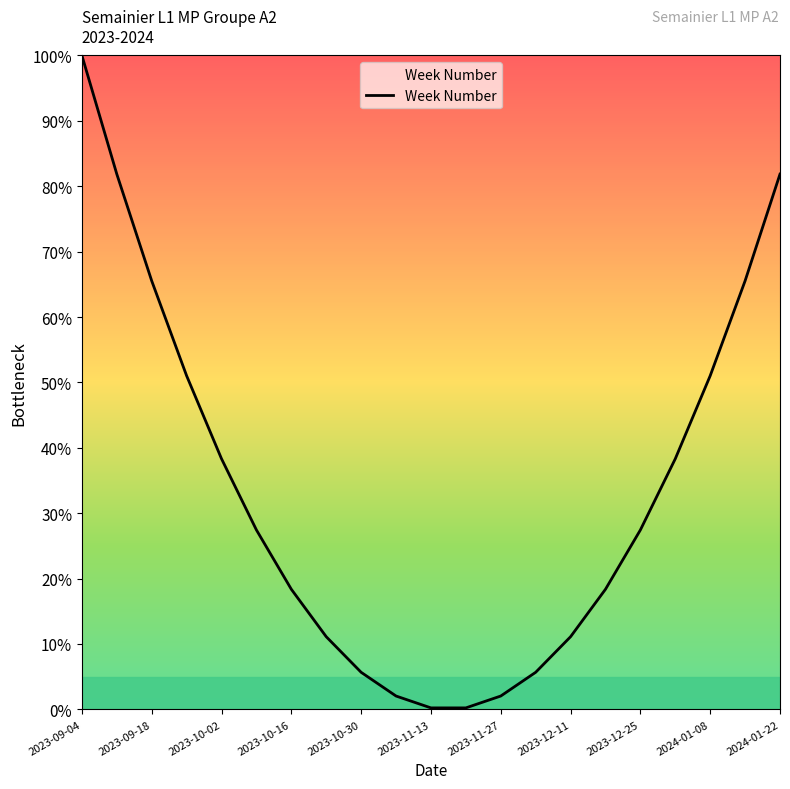

What is the maximum value shown in the chart?

100.0